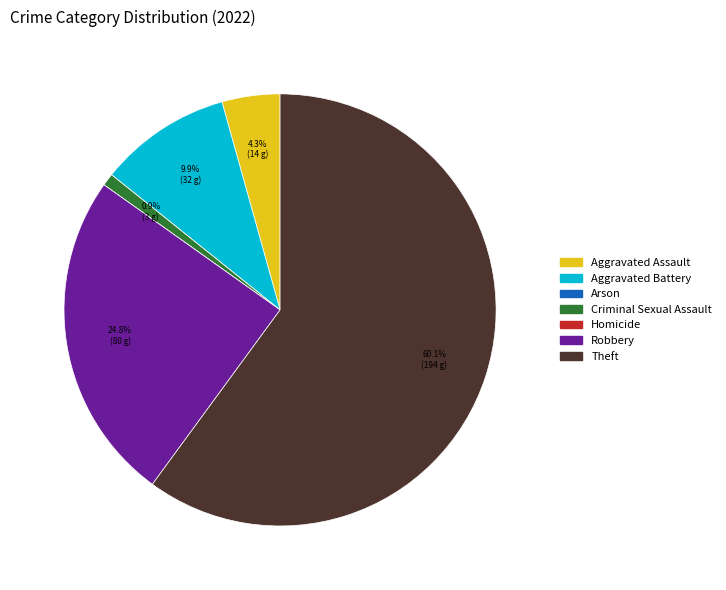

Approximately how many times larger is the value at Theft compared to Criminal Sexual Assault?

64.7